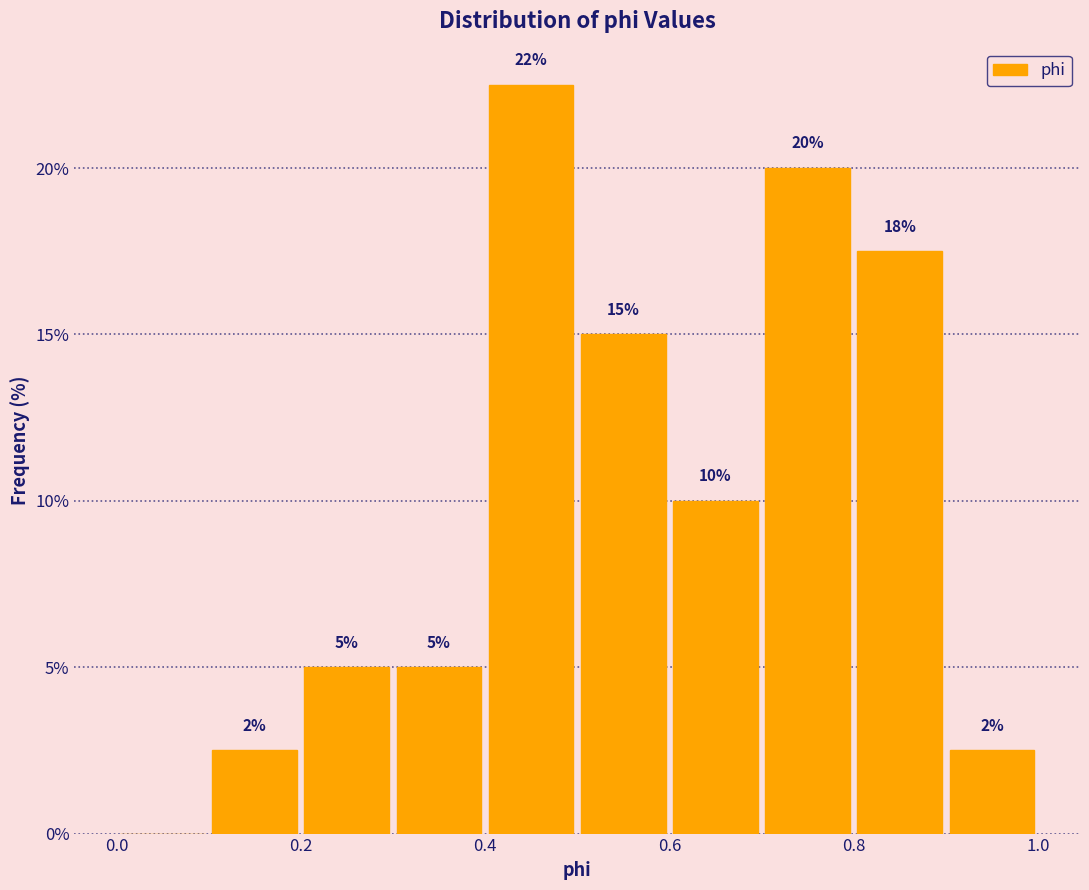

Which range on the x-axis has the tallest bar?

0.4 to 0.5